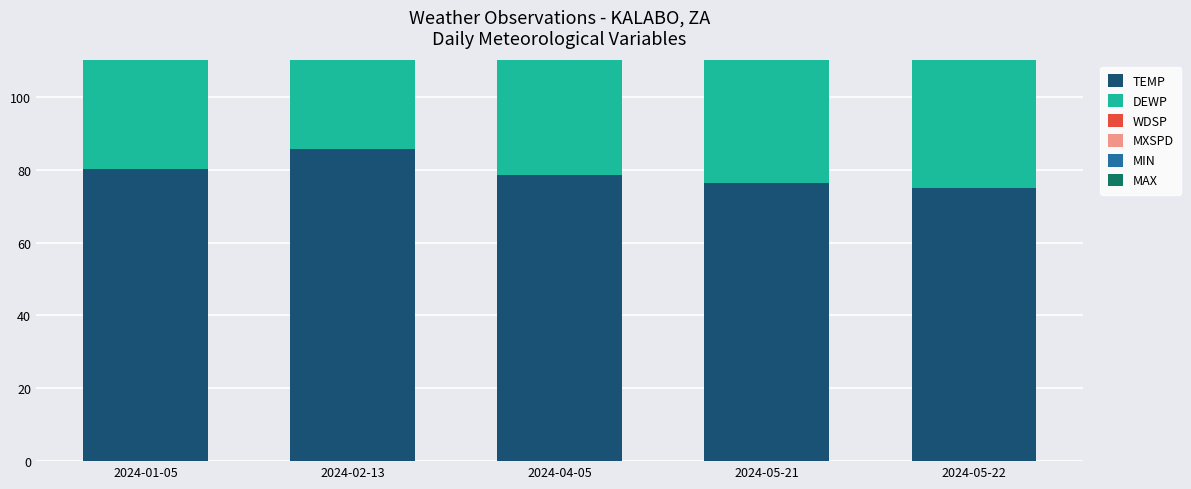

Reading left to right, what are all the values shown in this chart?

TEMP: 2024-01-05=80.1	2024-02-13=85.8	2024-04-05=78.6	2024-05-21=76.4	2024-05-22=75.0
DEWP: 2024-01-05=68.1	2024-02-13=63.7	2024-04-05=68.2	2024-05-21=47.8	2024-05-22=50.8
WDSP: 2024-01-05=5.2	2024-02-13=11.0	2024-04-05=7.2	2024-05-21=15.0	2024-05-22=11.7
MXSPD: 2024-01-05=8.9	2024-02-13=15.9	2024-04-05=8.0	2024-05-21=21.0	2024-05-22=22.9
MIN: 2024-01-05=66.9	2024-02-13=70.9	2024-04-05=67.5	2024-05-21=54.7	2024-05-22=52.7
MAX: 2024-01-05=90.5	2024-02-13=93.2	2024-04-05=88.9	2024-05-21=85.1	2024-05-22=85.1